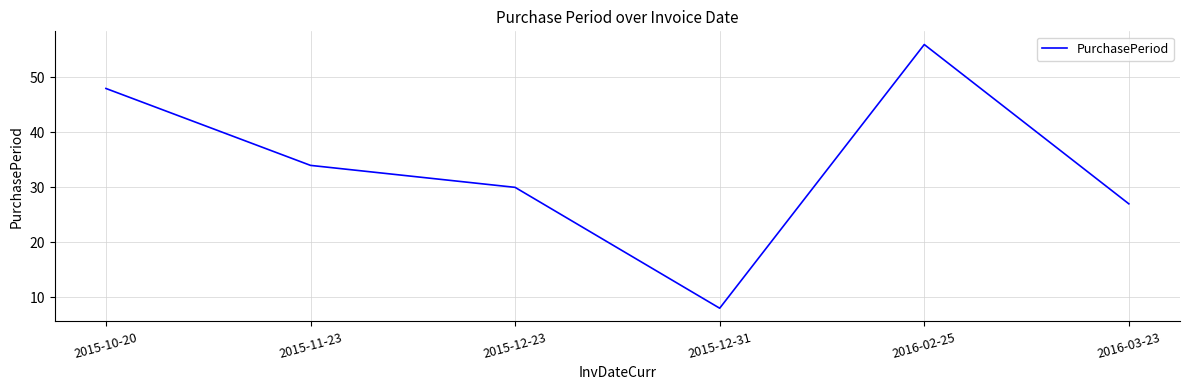

What position from the left is 2015-11-23?

2